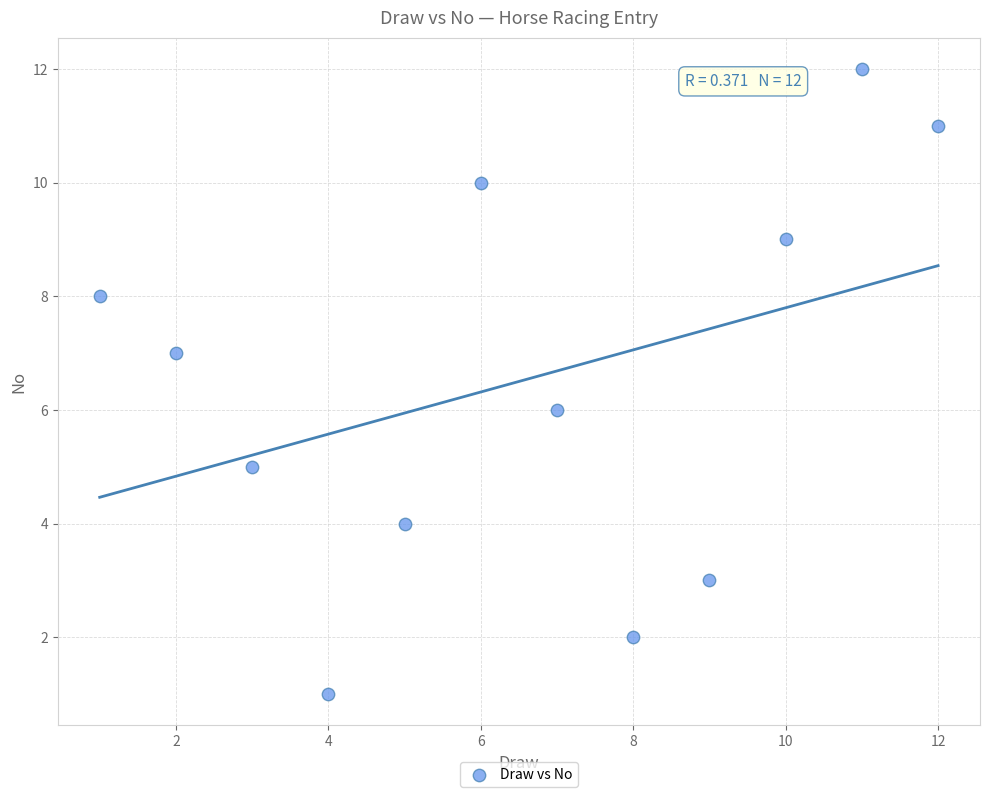

What is the range of Y values (max minus min)?

11